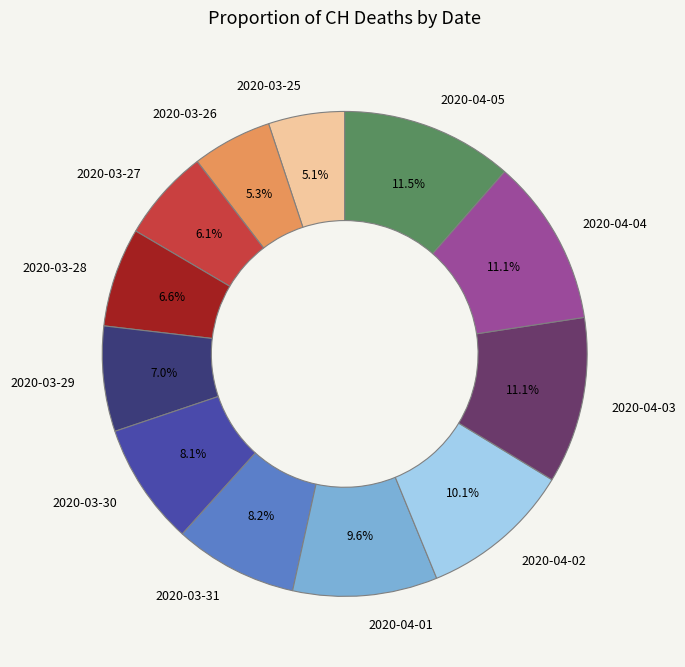

Is there a majority slice in this chart?

No